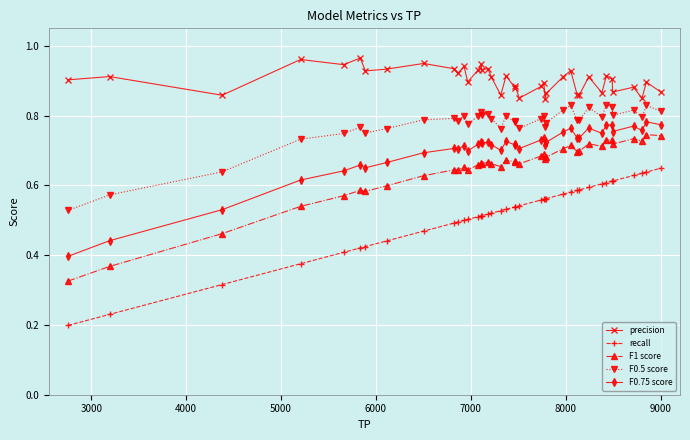

Which series has the largest range (max minus min)?

recall